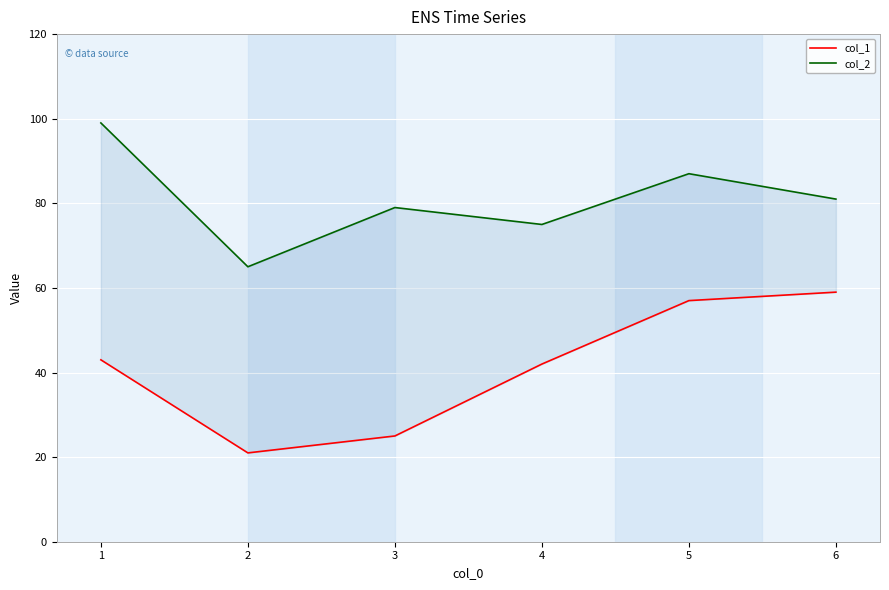

True or false: col_2 and col_1 intersect in this chart.

False